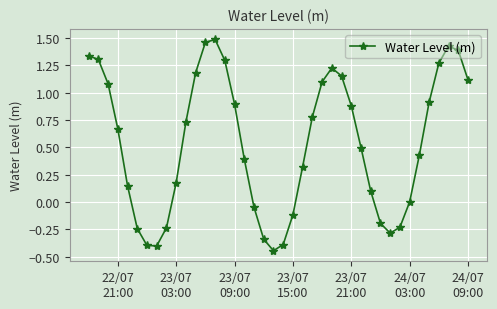

True or false: there are more than 1 points higher than both neighbors.

True